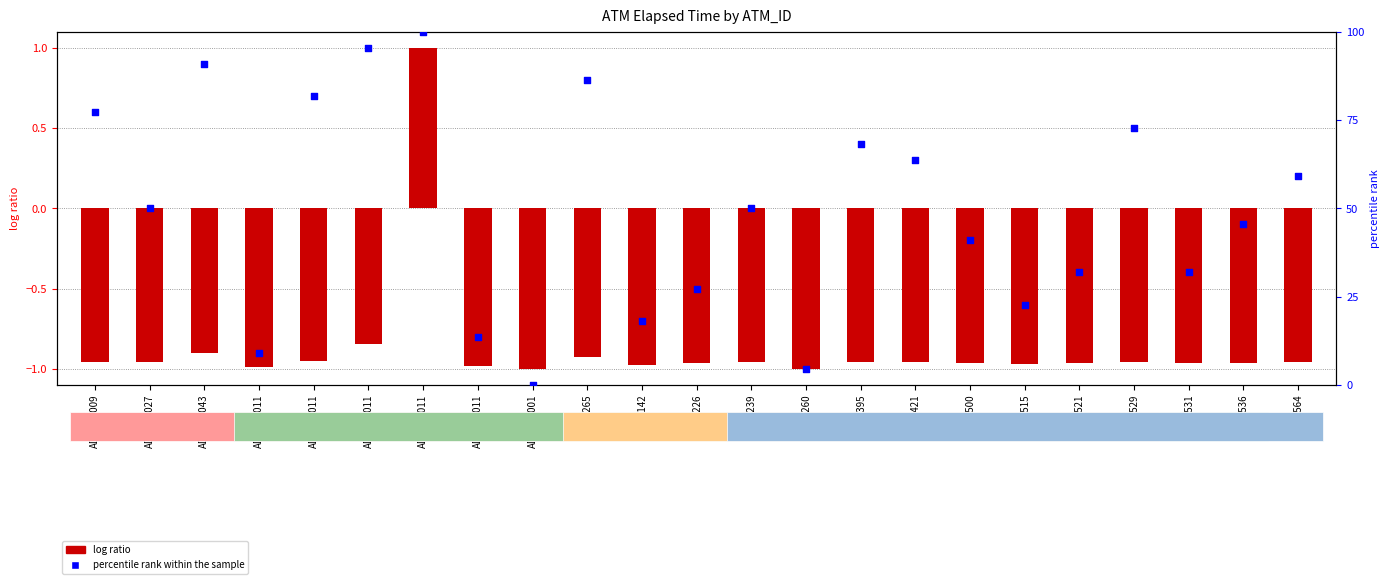

Approximately how many times larger is the value at K0100564 compared to K0100260?

13.0